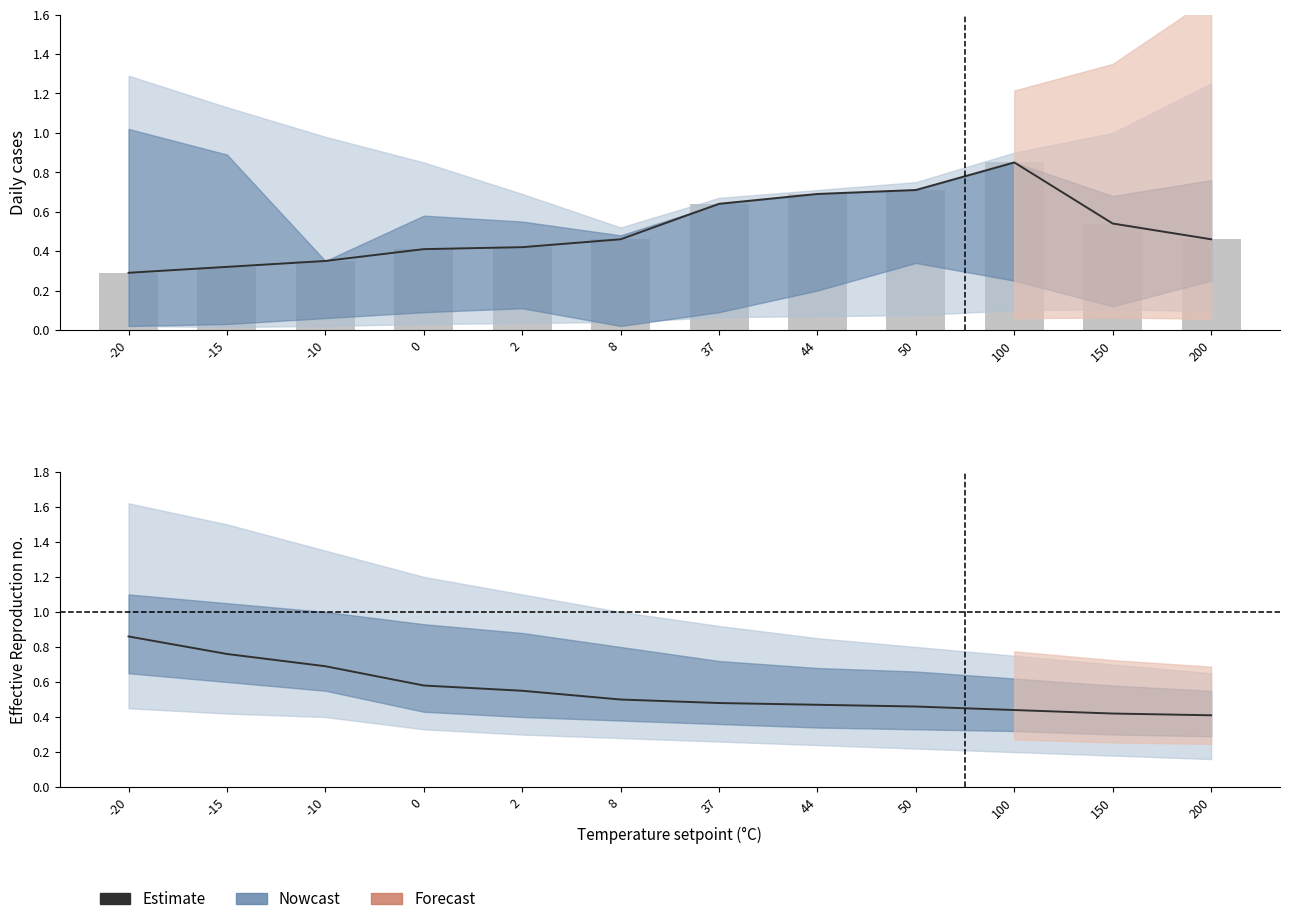

What is the sum of the Estimate values at -20 and 200?

1.3